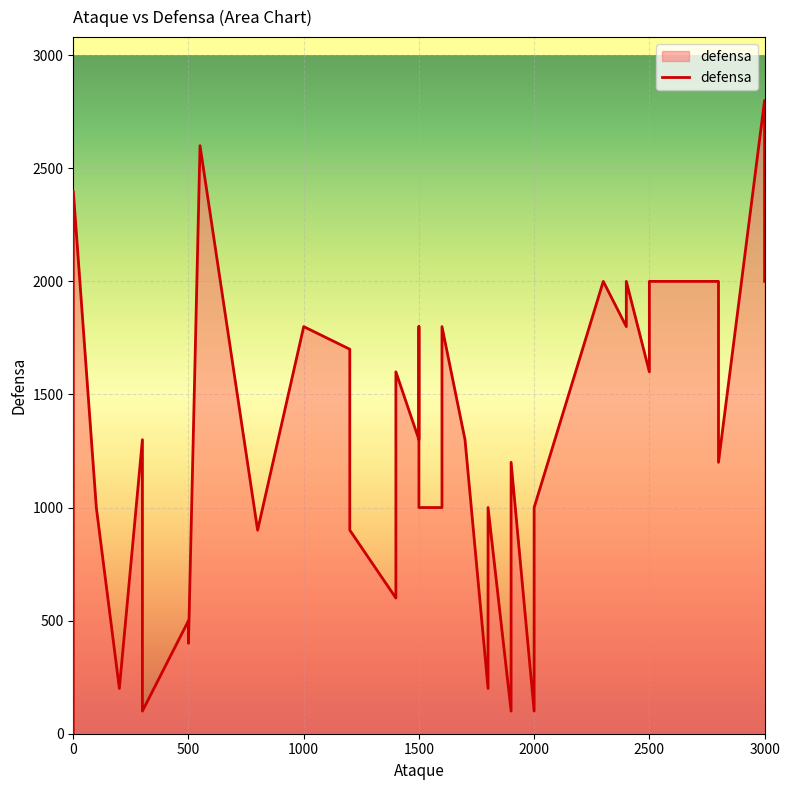

Does the chart display data point markers on the line(s)?

No